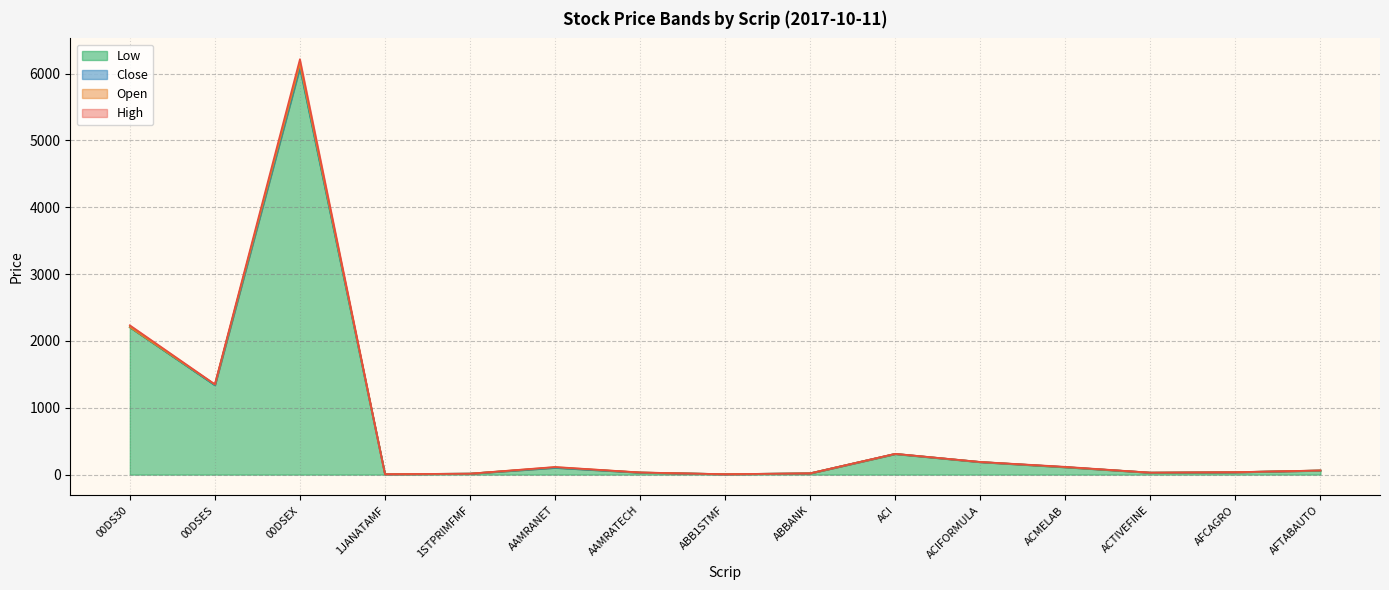

Does the chart have visible grid lines?

Yes